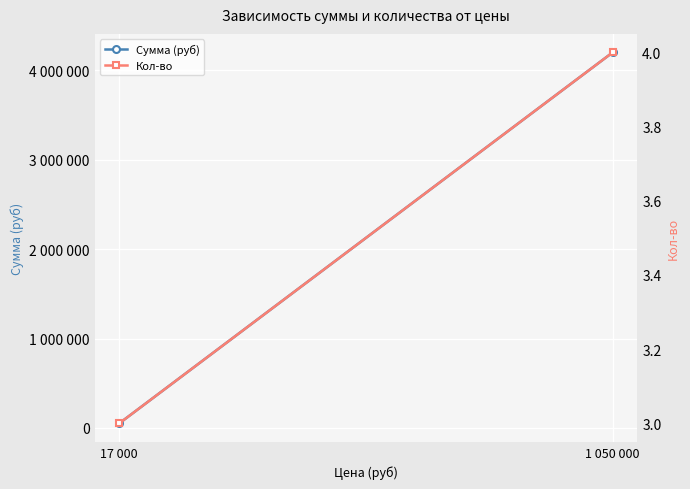

What is the greatest value displayed?

4200000